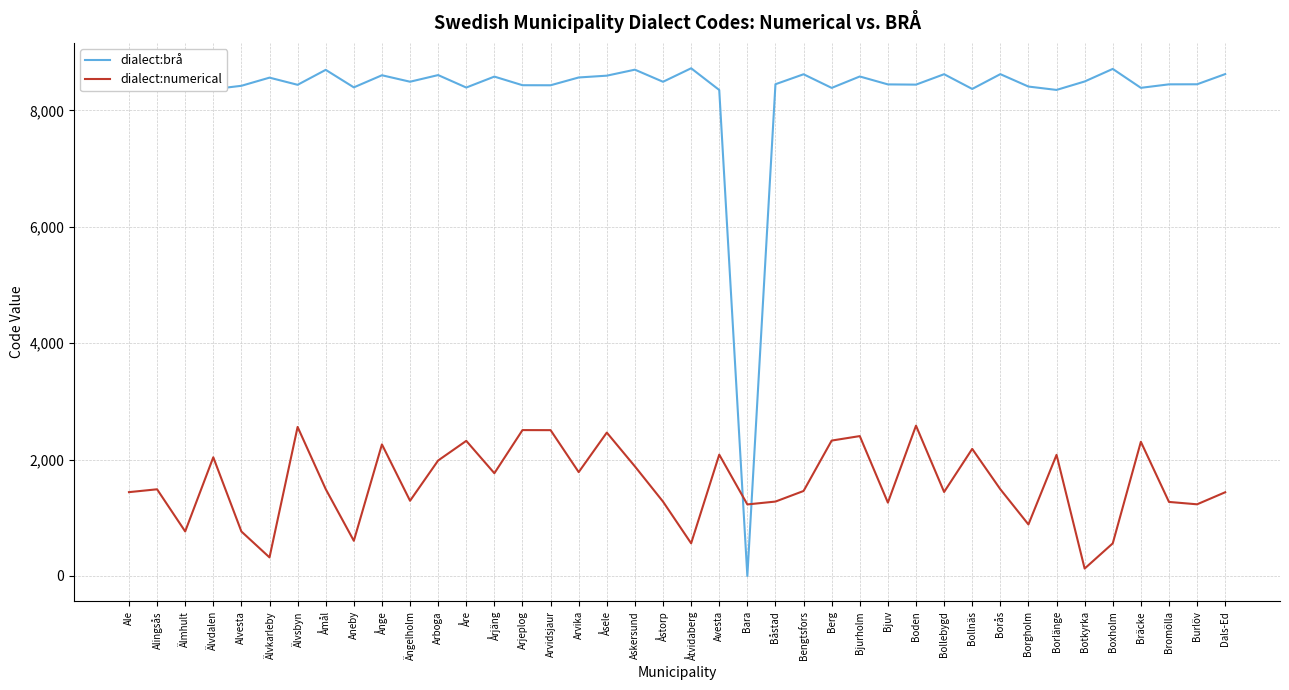

How many series are shown in this chart?

2